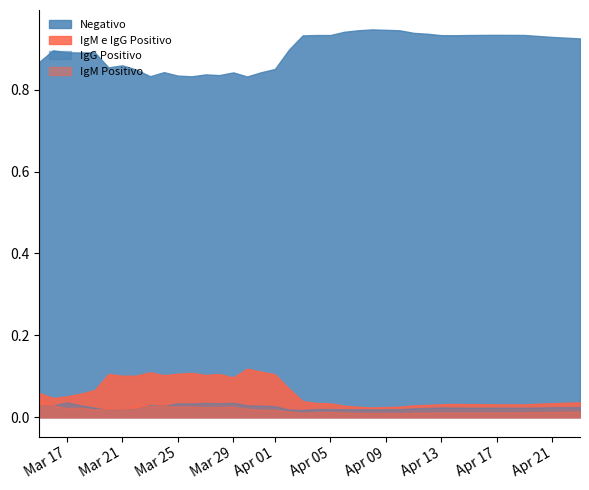

Which series has the largest total across all categories?

Negativo